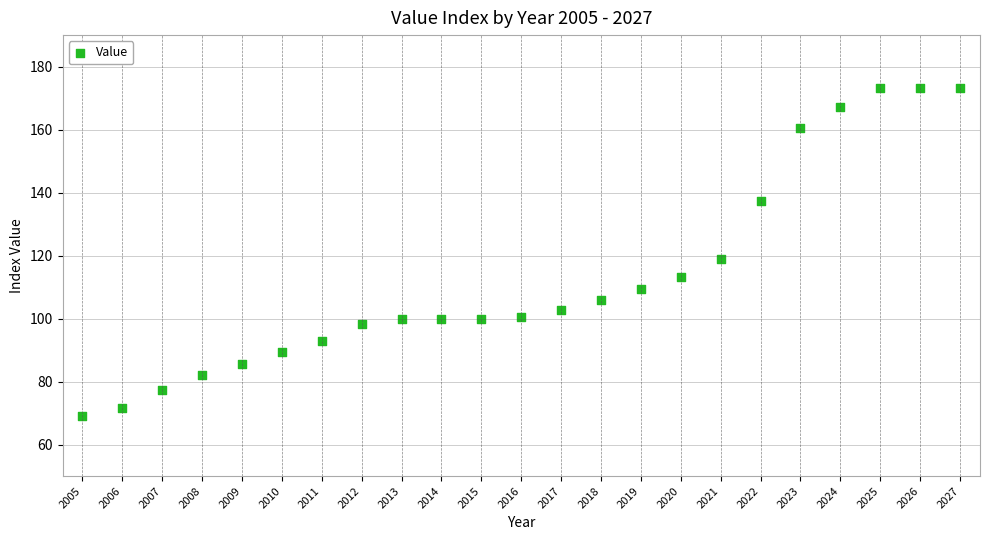

What Y value in the scatter plot is closest to 121?

119.0